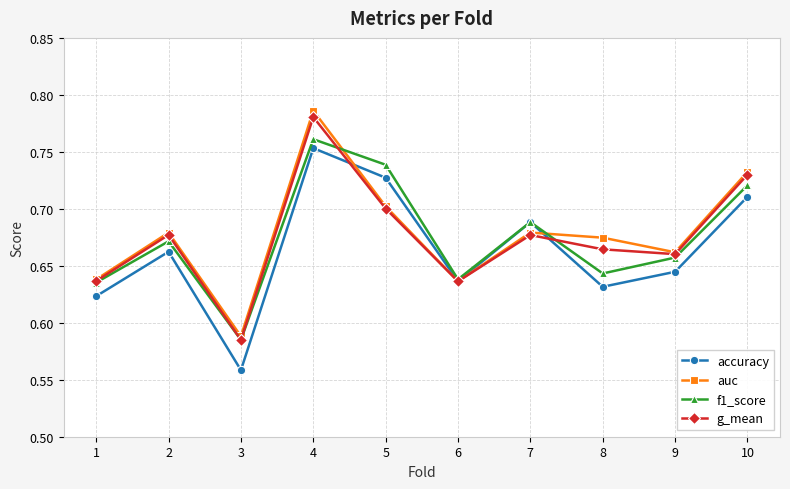

How many g_mean values are between 0 and 1?

10